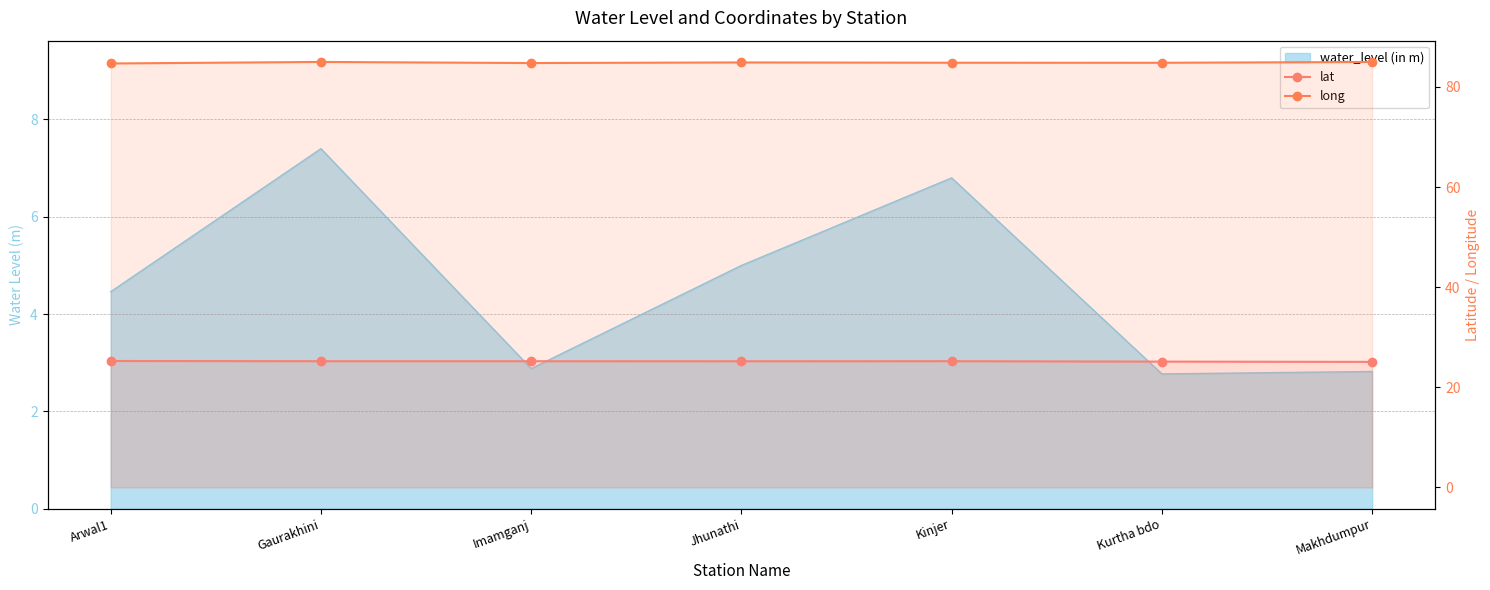

True or false: lat and long intersect in this chart.

False